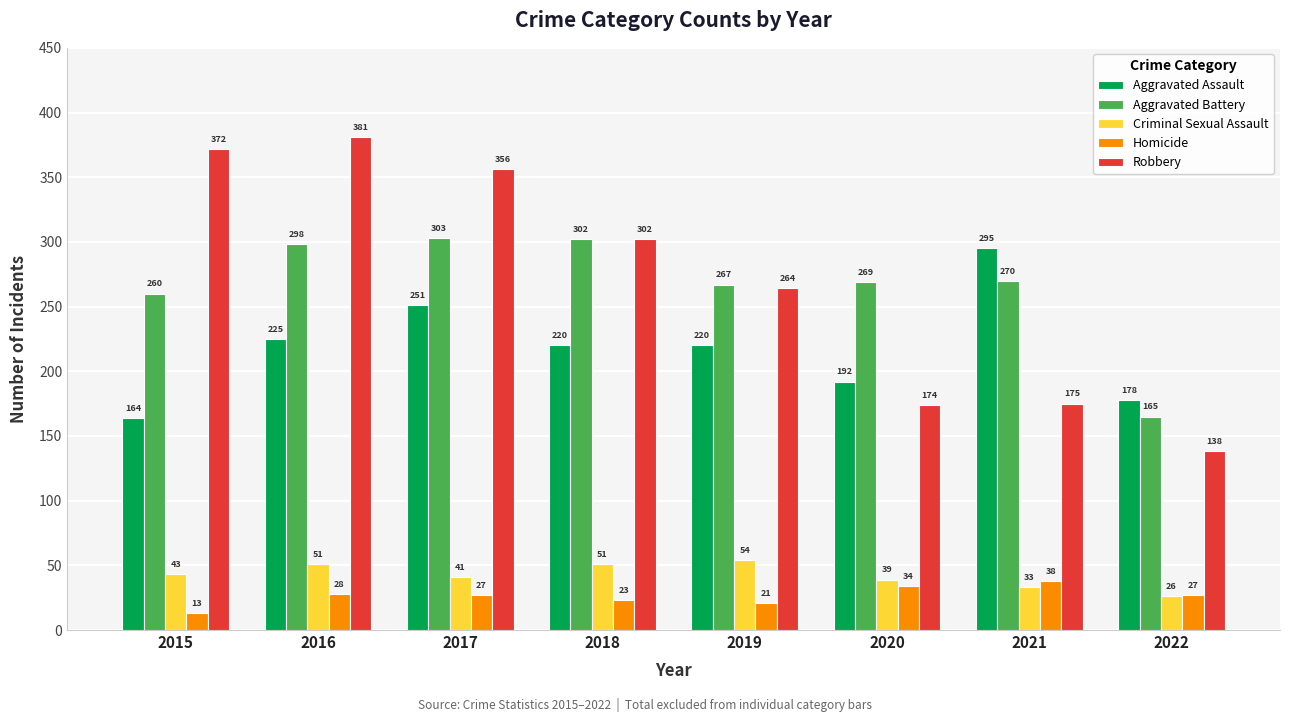

What value does the Robbery series have at 2022?

138